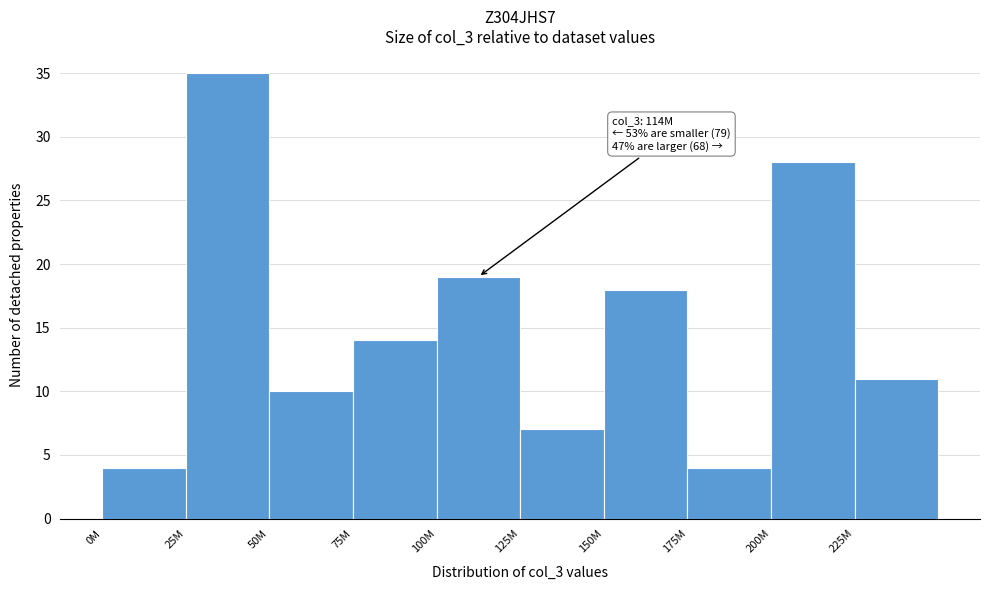

Reading left to right, list all the values displayed in this chart.

4	35	10	14	19	7	18	4	28	11